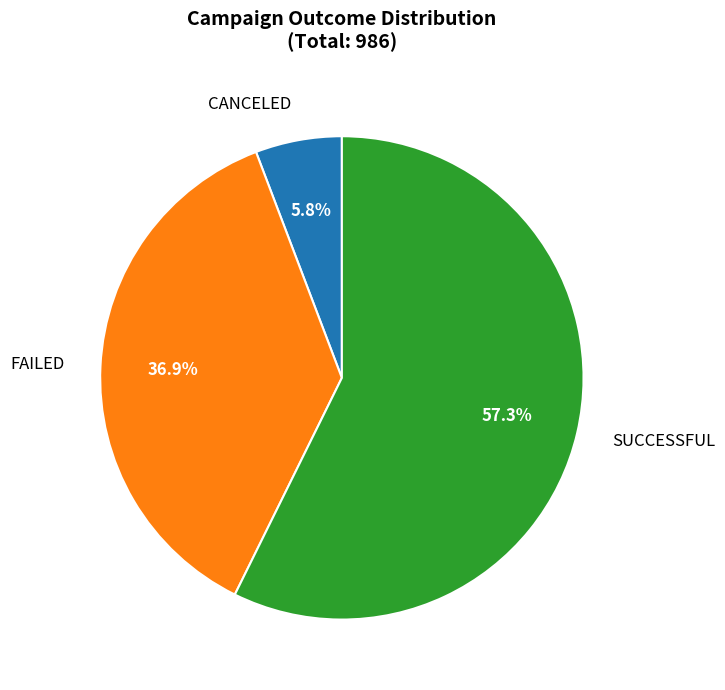

Does any single category account for the majority?

Yes